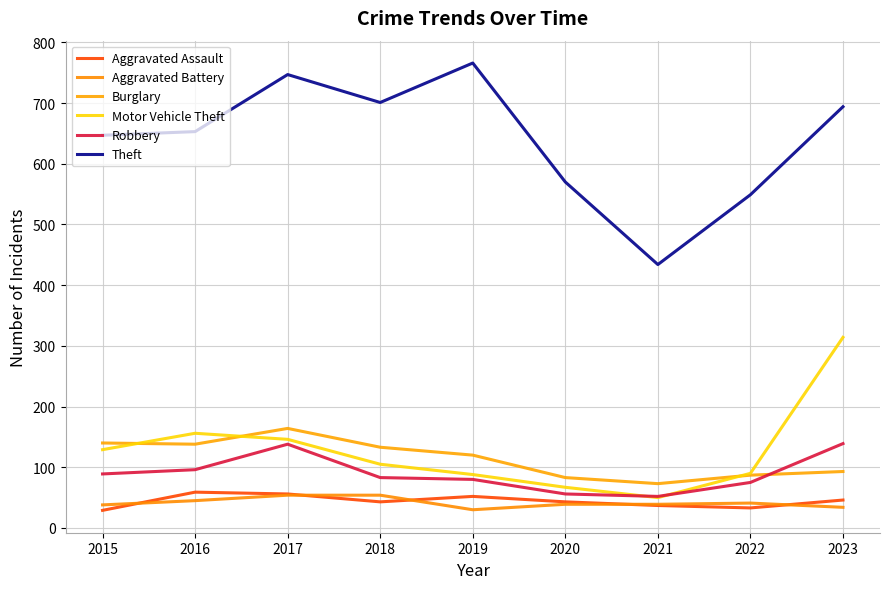

What is the difference between the second highest and second lowest values in the Aggravated Assault series?

23